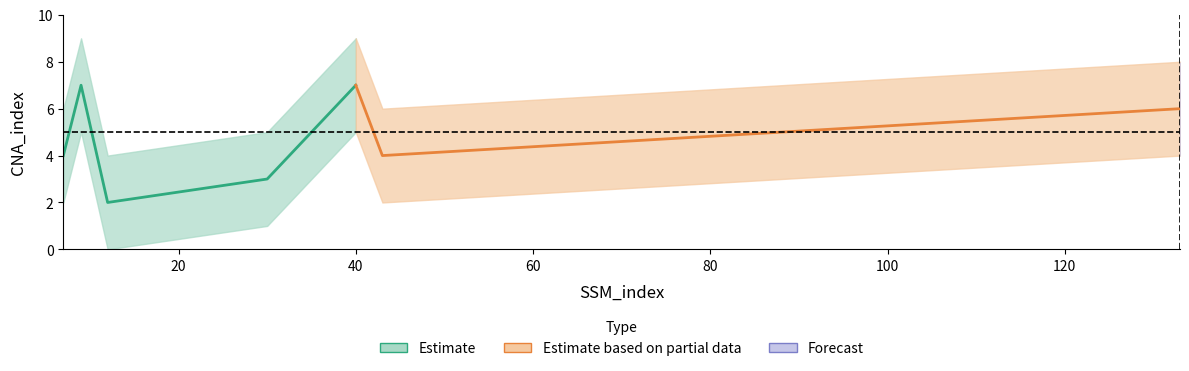

What is the greatest value displayed?

7